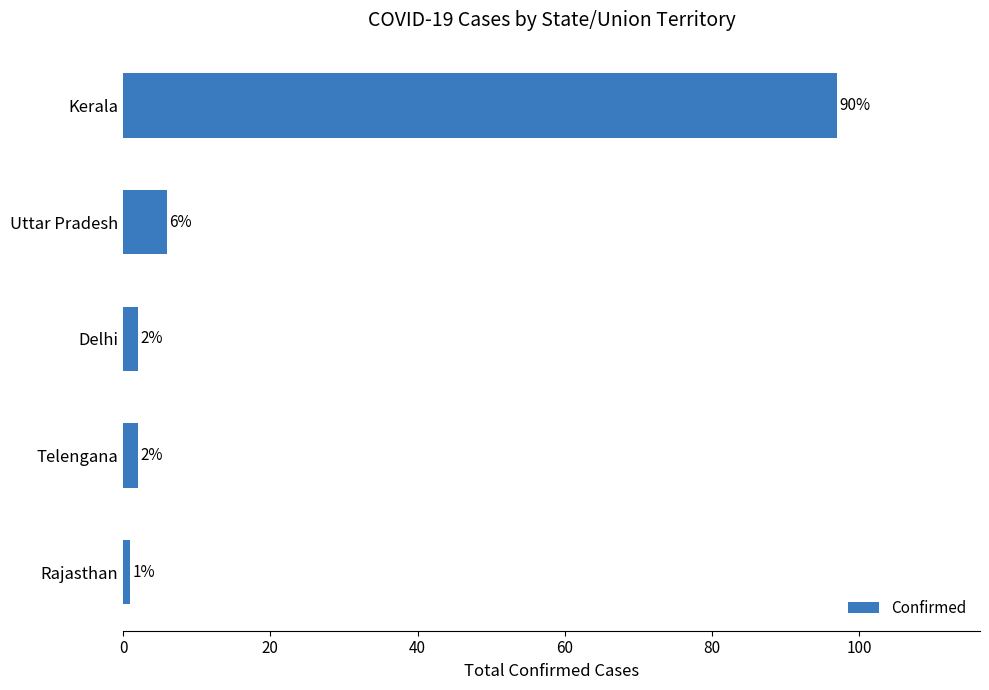

What is the greatest value displayed?

97